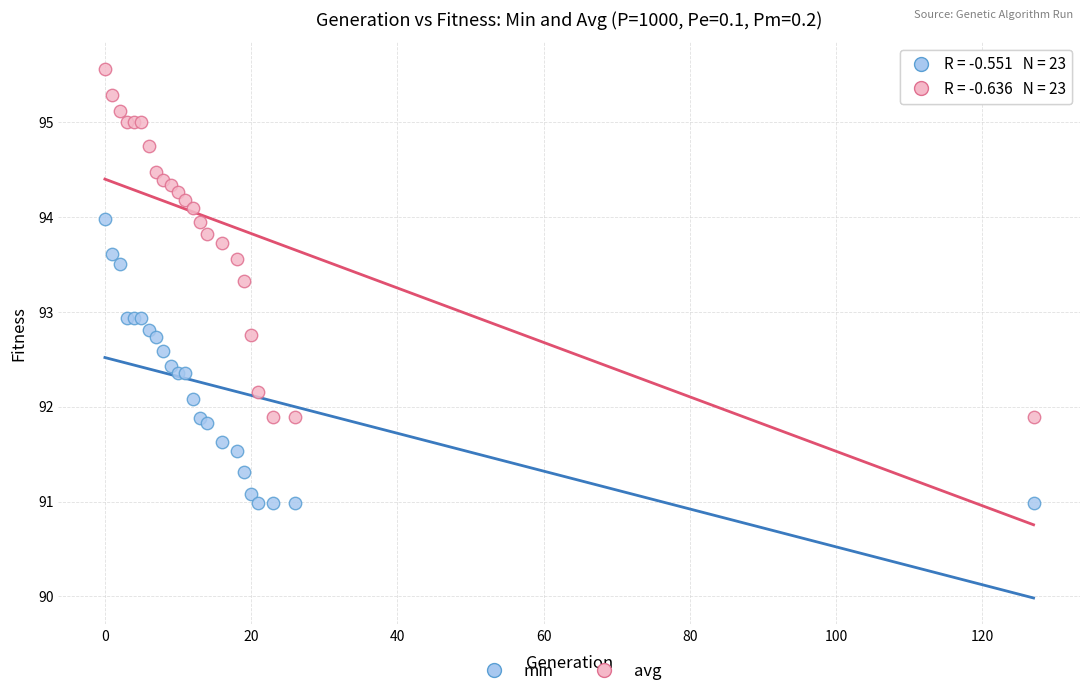

Which series reaches the maximum Y coordinate?

avg